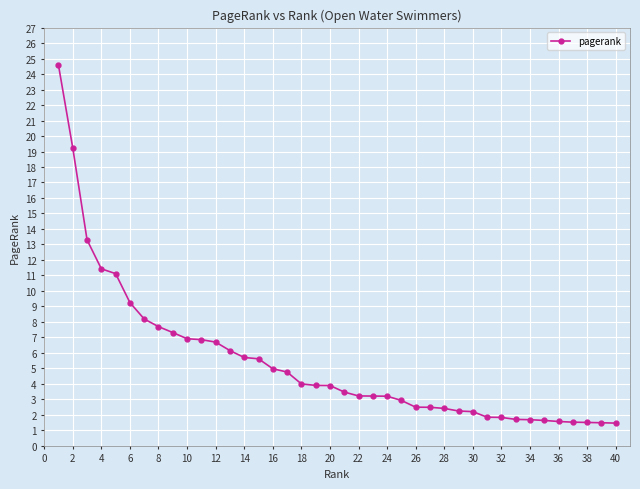

What is the minimum value shown in the chart?

1.5